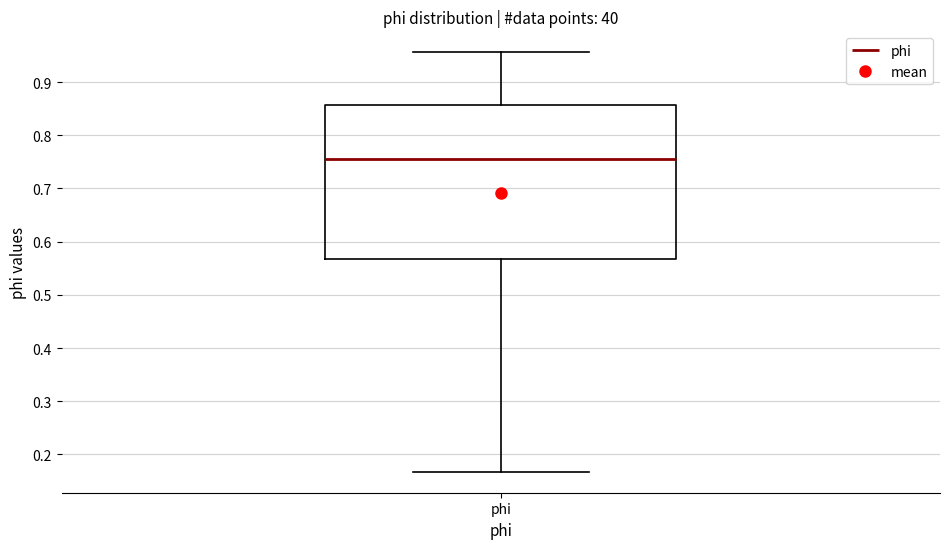

Transcribe this box plot: give where the median line is, the range the box spans, and where the two whiskers end, as read against the y-axis. The values are not printed on the chart, so give them approximately, as read against the axis.

median 0.76, box 0.57 to 0.86, whiskers 0.17 to 0.96